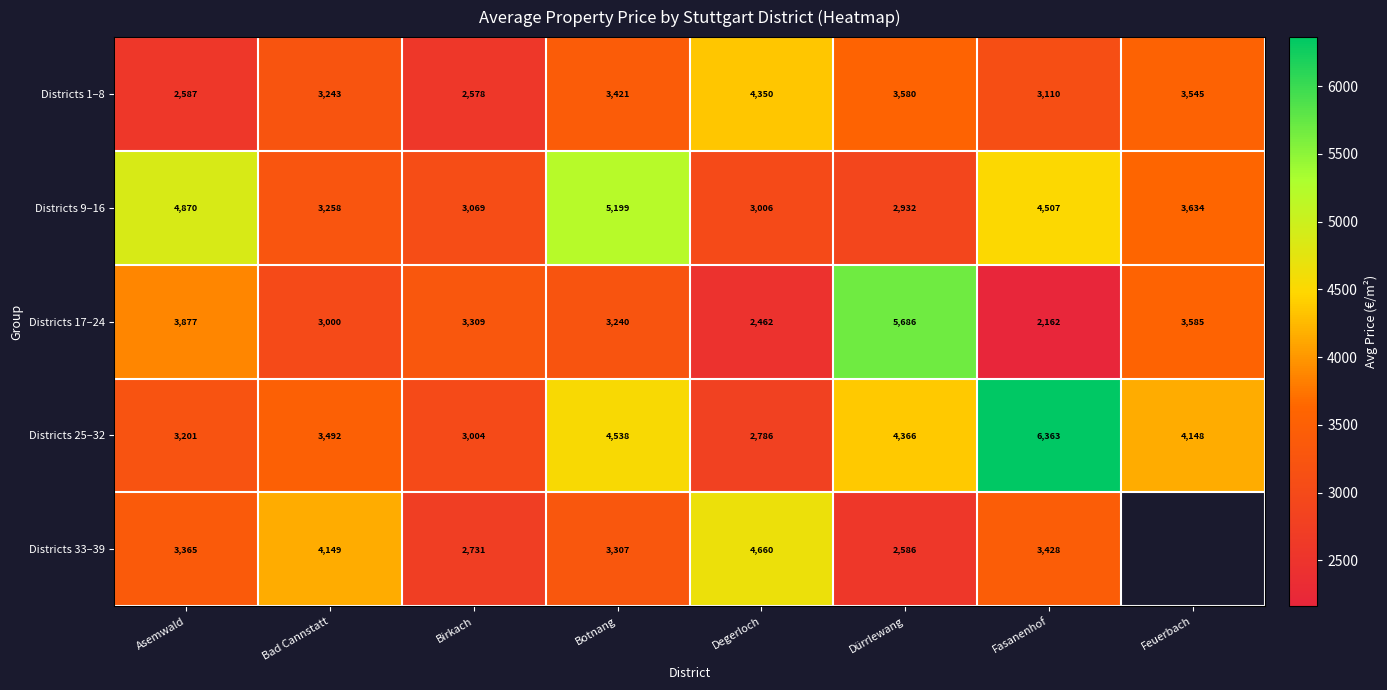

What is the spread (max minus min) of values at Birkach?

731.0